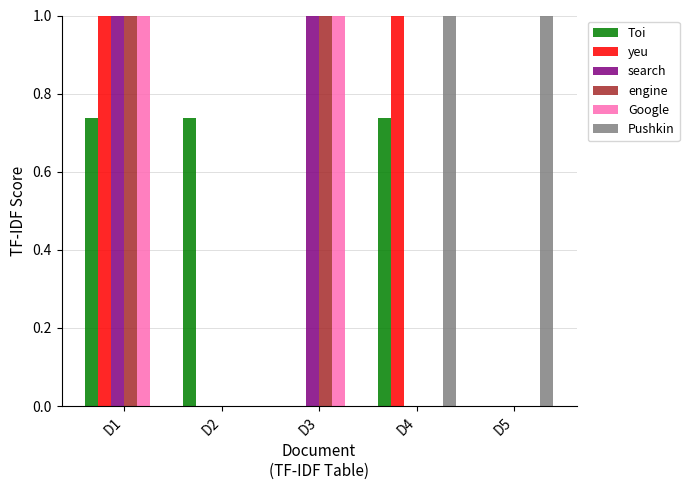

Does the chart contain stacked bars?

No